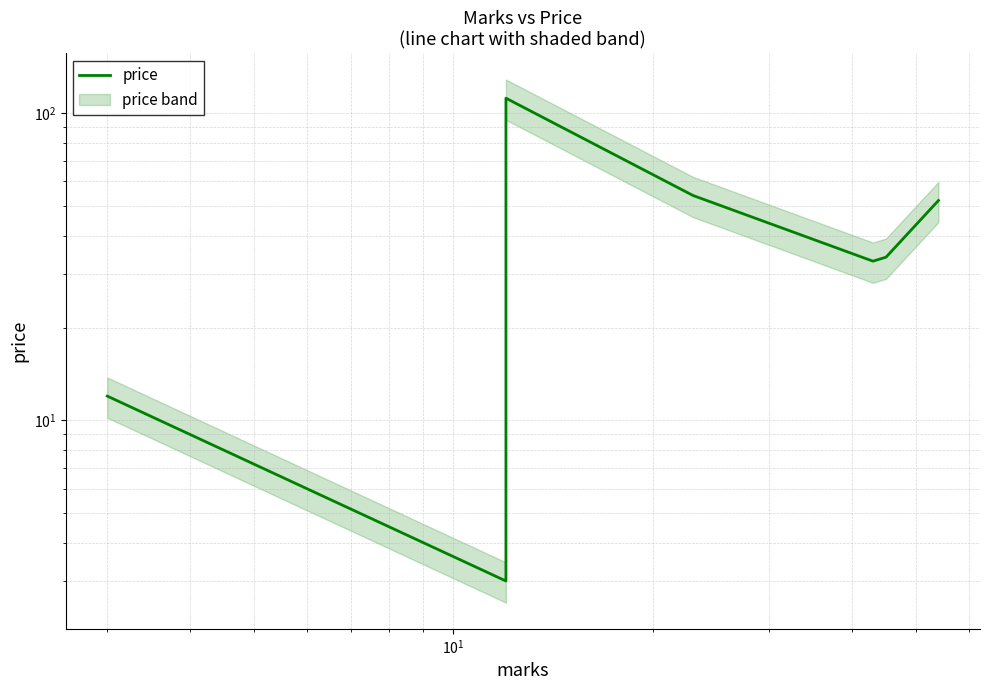

Does the chart have visible grid lines?

Yes